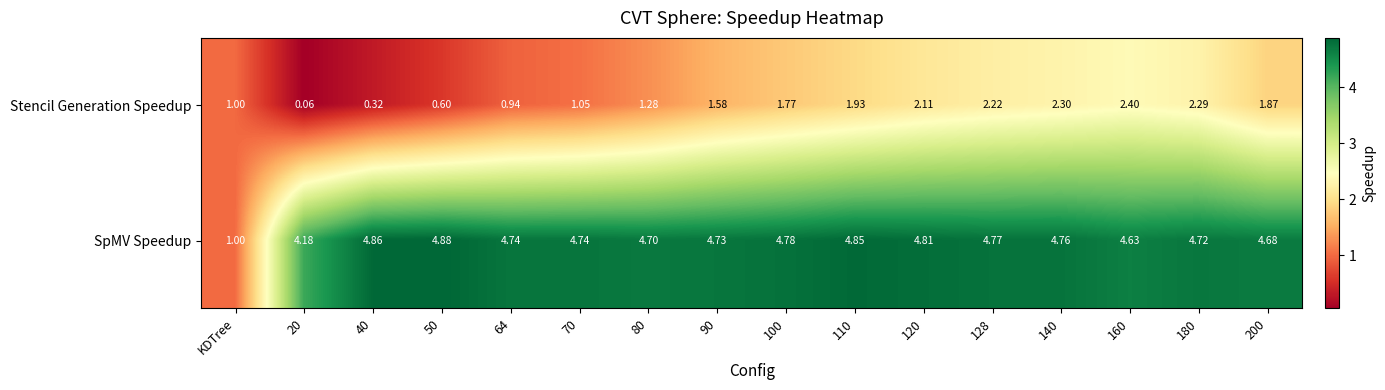

How many series are shown in this chart?

2